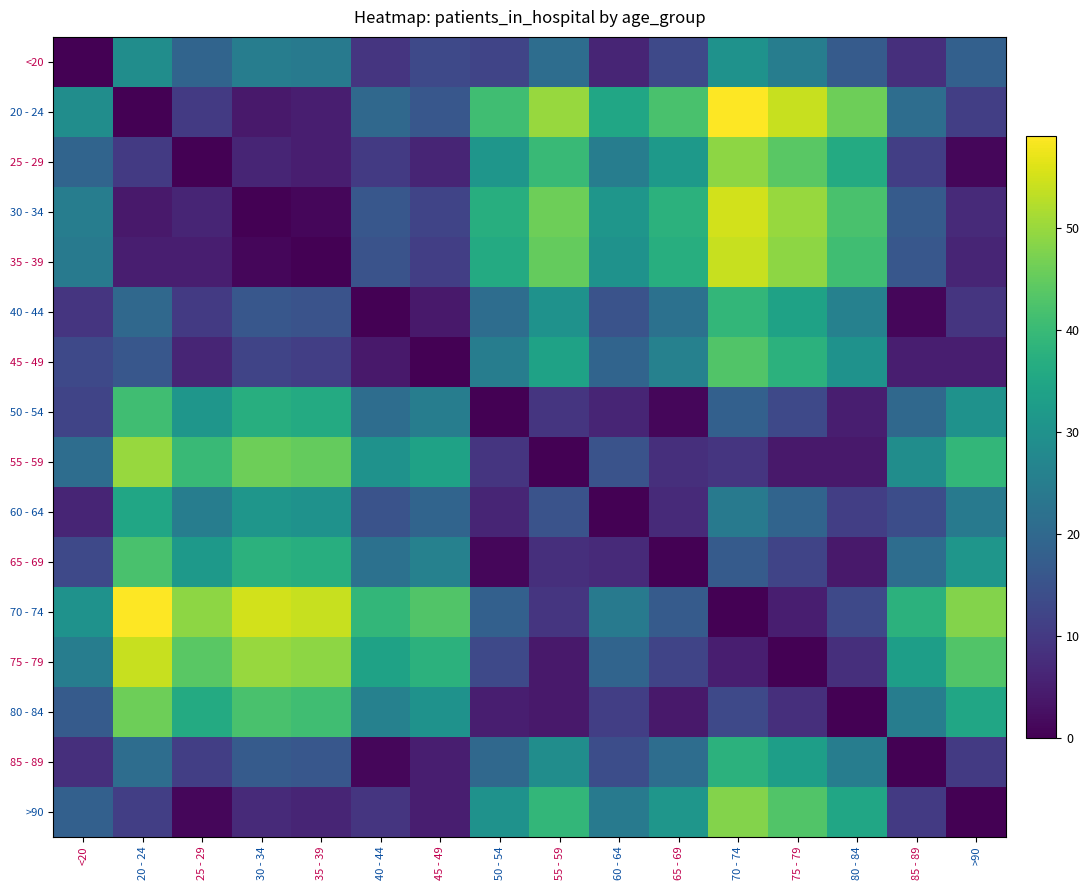

Reading left to right, extract all data points from this chart.

<20: <20=0	20 - 24=29	25 - 29=19	30 - 34=25	35 - 39=24	40 - 44=9	45 - 49=13	50 - 54=12	55 - 59=21	60 - 64=6	65 - 69=13	70 - 74=30	75 - 79=25	80 - 84=17	85 - 89=8	>90=18
20 - 24: <20=29	20 - 24=0	25 - 29=10	30 - 34=4	35 - 39=5	40 - 44=20	45 - 49=16	50 - 54=41	55 - 59=50	60 - 64=35	65 - 69=42	70 - 74=59	75 - 79=54	80 - 84=46	85 - 89=21	>90=11
25 - 29: <20=19	20 - 24=10	25 - 29=0	30 - 34=6	35 - 39=5	40 - 44=10	45 - 49=6	50 - 54=31	55 - 59=40	60 - 64=25	65 - 69=32	70 - 74=49	75 - 79=44	80 - 84=36	85 - 89=11	>90=1
30 - 34: <20=25	20 - 24=4	25 - 29=6	30 - 34=0	35 - 39=1	40 - 44=16	45 - 49=12	50 - 54=37	55 - 59=46	60 - 64=31	65 - 69=38	70 - 74=55	75 - 79=50	80 - 84=42	85 - 89=17	>90=7
35 - 39: <20=24	20 - 24=5	25 - 29=5	30 - 34=1	35 - 39=0	40 - 44=15	45 - 49=11	50 - 54=36	55 - 59=45	60 - 64=30	65 - 69=37	70 - 74=54	75 - 79=49	80 - 84=41	85 - 89=16	>90=6
40 - 44: <20=9	20 - 24=20	25 - 29=10	30 - 34=16	35 - 39=15	40 - 44=0	45 - 49=4	50 - 54=21	55 - 59=30	60 - 64=15	65 - 69=22	70 - 74=39	75 - 79=34	80 - 84=26	85 - 89=1	>90=9
45 - 49: <20=13	20 - 24=16	25 - 29=6	30 - 34=12	35 - 39=11	40 - 44=4	45 - 49=0	50 - 54=25	55 - 59=34	60 - 64=19	65 - 69=26	70 - 74=43	75 - 79=38	80 - 84=30	85 - 89=5	>90=5
50 - 54: <20=12	20 - 24=41	25 - 29=31	30 - 34=37	35 - 39=36	40 - 44=21	45 - 49=25	50 - 54=0	55 - 59=9	60 - 64=6	65 - 69=1	70 - 74=18	75 - 79=13	80 - 84=5	85 - 89=20	>90=30
55 - 59: <20=21	20 - 24=50	25 - 29=40	30 - 34=46	35 - 39=45	40 - 44=30	45 - 49=34	50 - 54=9	55 - 59=0	60 - 64=15	65 - 69=8	70 - 74=9	75 - 79=4	80 - 84=4	85 - 89=29	>90=39
60 - 64: <20=6	20 - 24=35	25 - 29=25	30 - 34=31	35 - 39=30	40 - 44=15	45 - 49=19	50 - 54=6	55 - 59=15	60 - 64=0	65 - 69=7	70 - 74=24	75 - 79=19	80 - 84=11	85 - 89=14	>90=24
65 - 69: <20=13	20 - 24=42	25 - 29=32	30 - 34=38	35 - 39=37	40 - 44=22	45 - 49=26	50 - 54=1	55 - 59=8	60 - 64=7	65 - 69=0	70 - 74=17	75 - 79=12	80 - 84=4	85 - 89=21	>90=31
70 - 74: <20=30	20 - 24=59	25 - 29=49	30 - 34=55	35 - 39=54	40 - 44=39	45 - 49=43	50 - 54=18	55 - 59=9	60 - 64=24	65 - 69=17	70 - 74=0	75 - 79=5	80 - 84=13	85 - 89=38	>90=48
75 - 79: <20=25	20 - 24=54	25 - 29=44	30 - 34=50	35 - 39=49	40 - 44=34	45 - 49=38	50 - 54=13	55 - 59=4	60 - 64=19	65 - 69=12	70 - 74=5	75 - 79=0	80 - 84=8	85 - 89=33	>90=43
80 - 84: <20=17	20 - 24=46	25 - 29=36	30 - 34=42	35 - 39=41	40 - 44=26	45 - 49=30	50 - 54=5	55 - 59=4	60 - 64=11	65 - 69=4	70 - 74=13	75 - 79=8	80 - 84=0	85 - 89=25	>90=35
85 - 89: <20=8	20 - 24=21	25 - 29=11	30 - 34=17	35 - 39=16	40 - 44=1	45 - 49=5	50 - 54=20	55 - 59=29	60 - 64=14	65 - 69=21	70 - 74=38	75 - 79=33	80 - 84=25	85 - 89=0	>90=10
>90: <20=18	20 - 24=11	25 - 29=1	30 - 34=7	35 - 39=6	40 - 44=9	45 - 49=5	50 - 54=30	55 - 59=39	60 - 64=24	65 - 69=31	70 - 74=48	75 - 79=43	80 - 84=35	85 - 89=10	>90=0